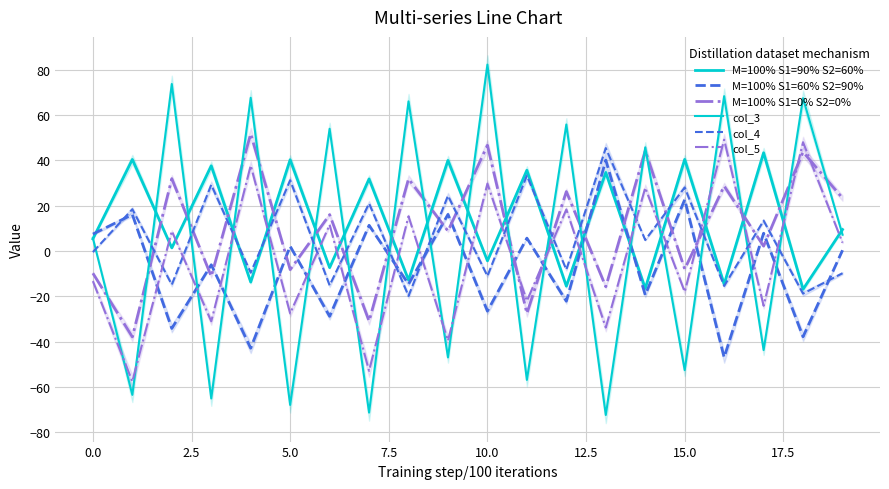

True or false: M=100% S1=60% S2=90% has more than 2 points higher than both neighbors.

True